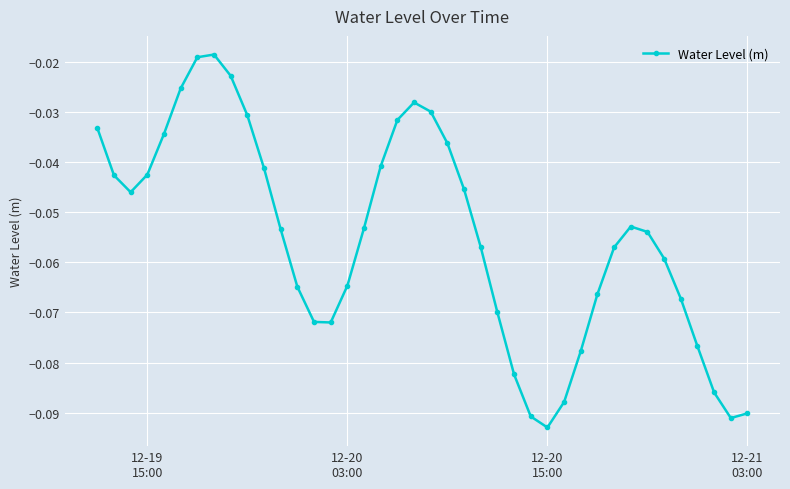

How many interior local peaks (higher than both neighbors) does the data have?

3